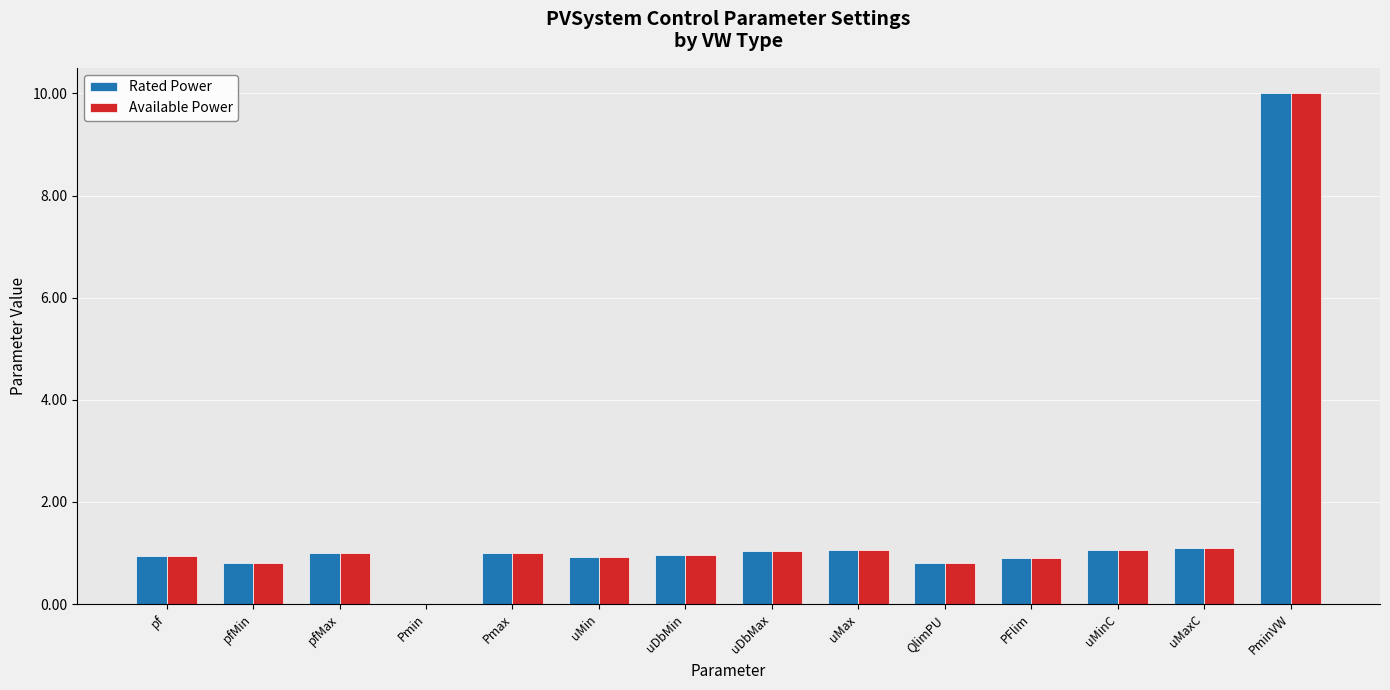

What is the total value across all series at Pmax?

2.0